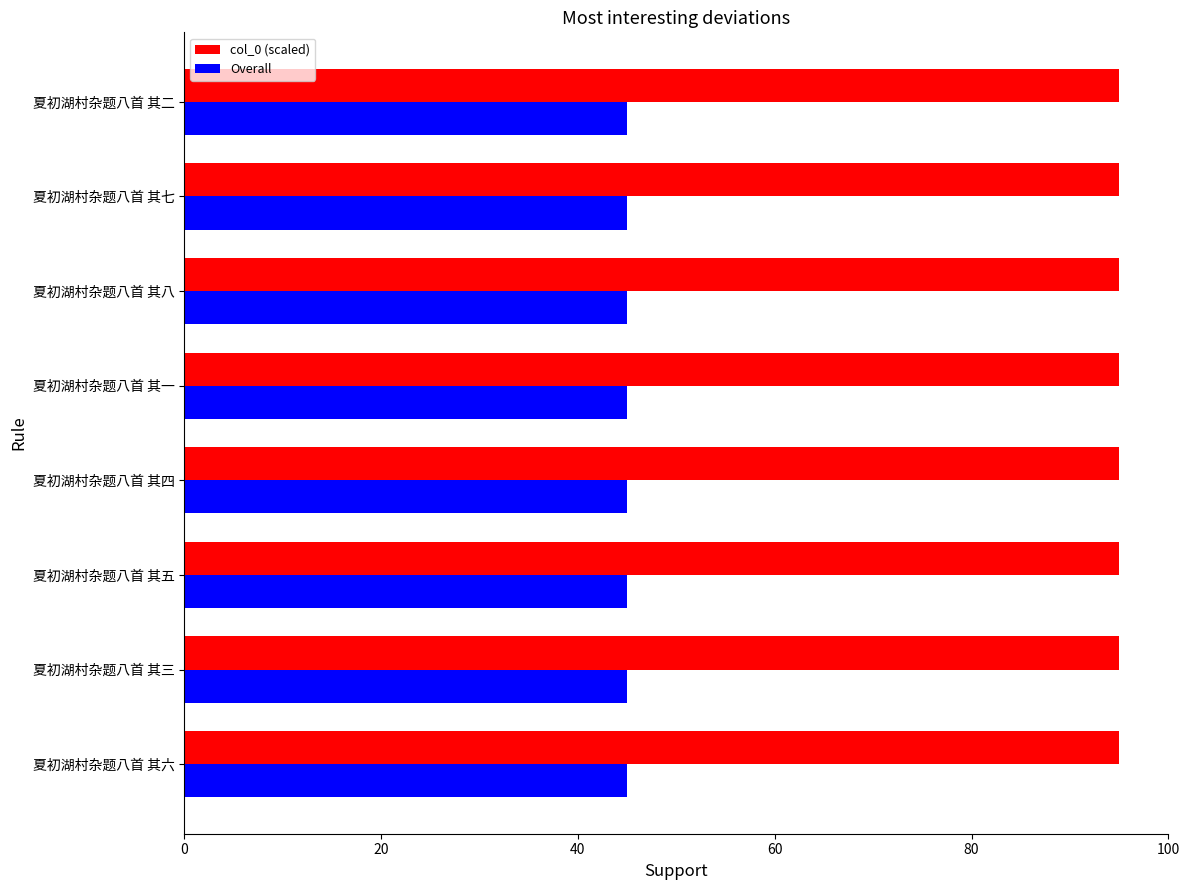

Which series has the largest range (max minus min)?

col_0 (scaled)